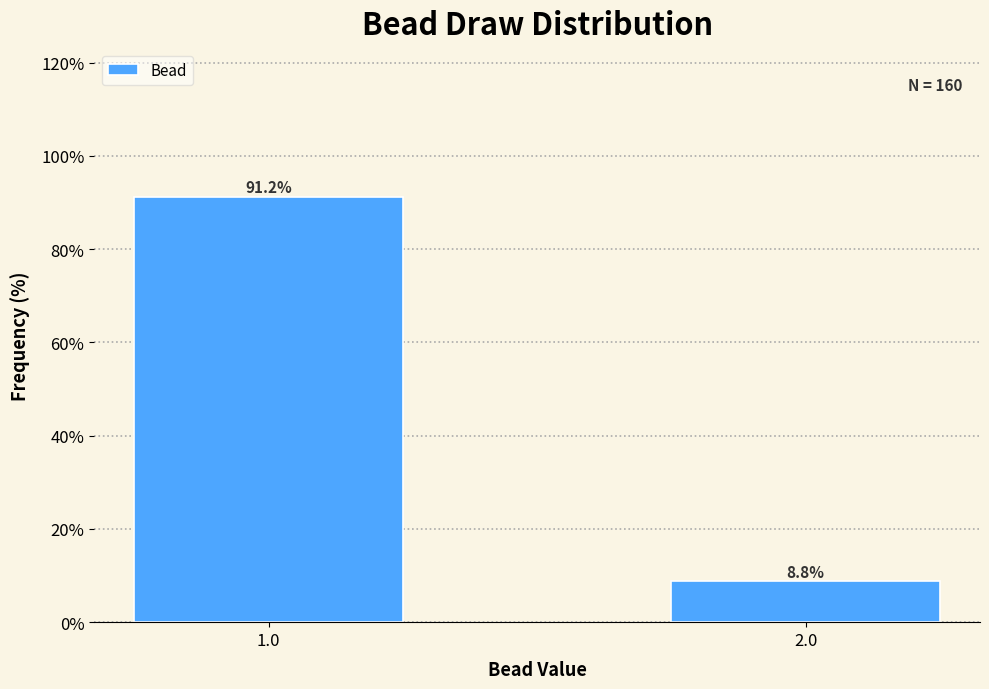

Rank the categories by value from highest to lowest.

1.0, 2.0